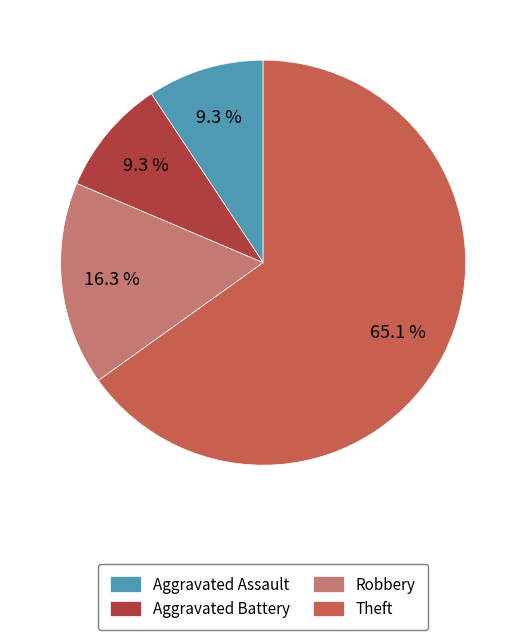

Is it true that Robbery is 58% of the pie?

False